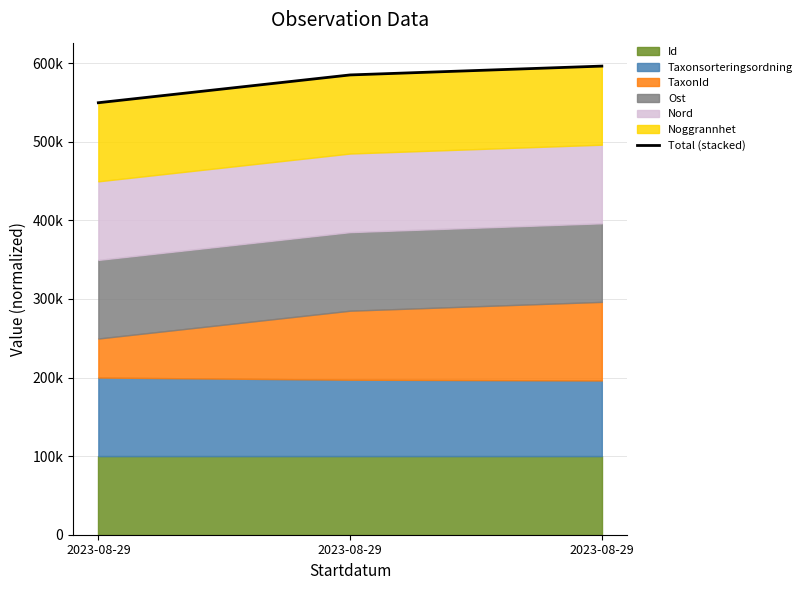

At which category does the chart reach its peak across all series?

2023-08-29